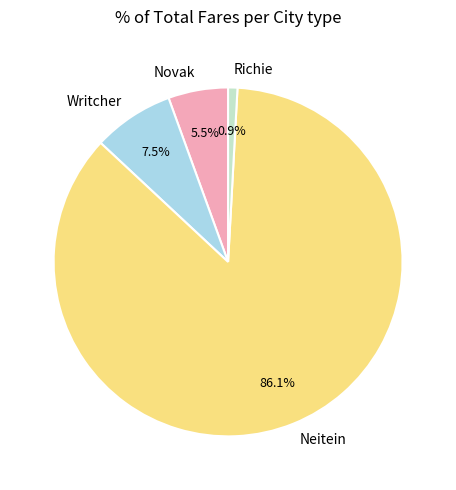

What portion of the pie excludes Neitein?

13.9%